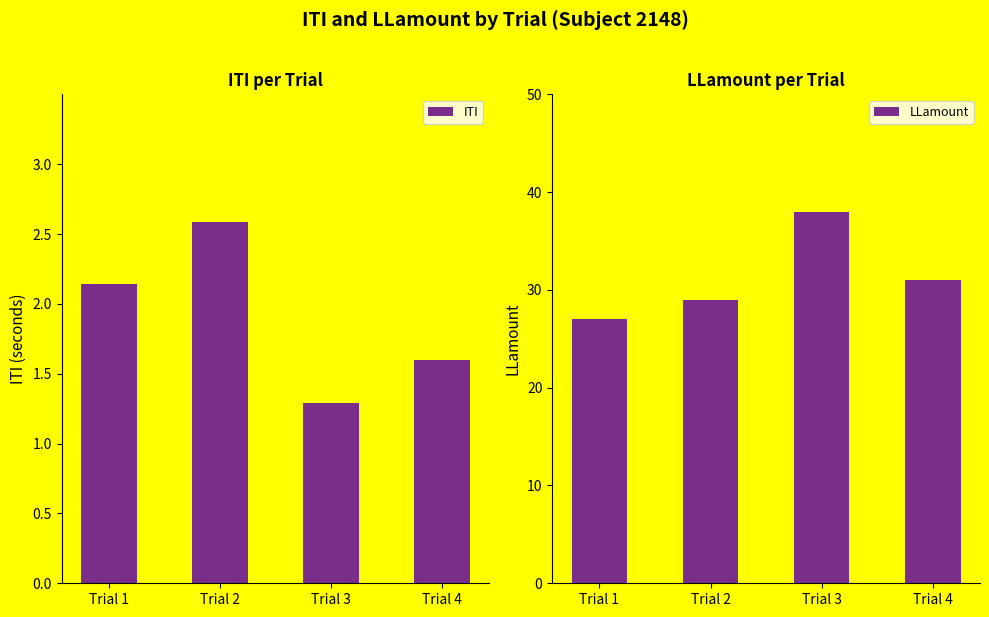

What is the value of the ITI bar at the 1st from the left?

2.1